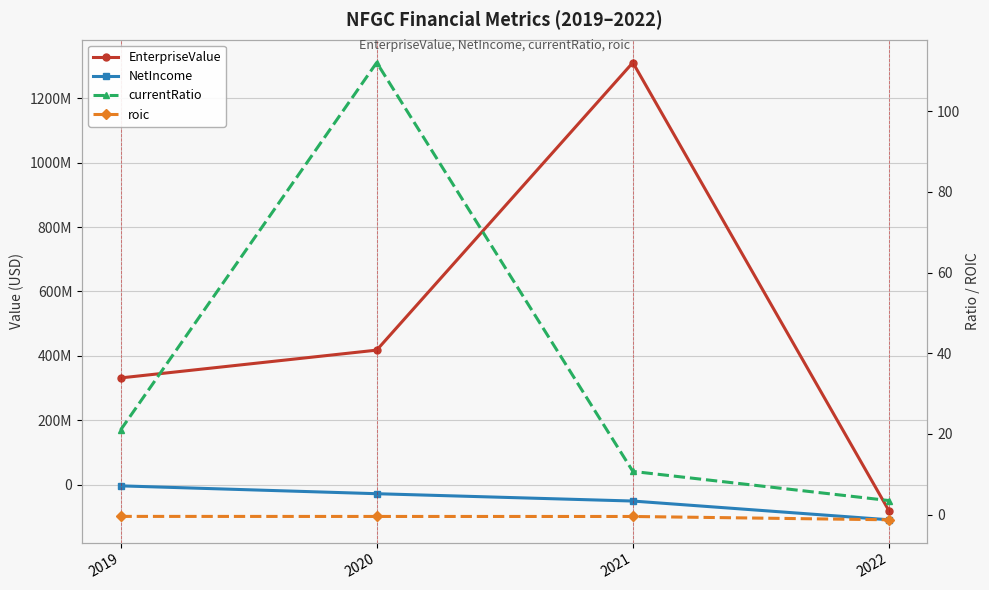

Reading right to left, list all the values displayed in this chart.

EnterpriseValue: -82015046.0	1311550362.9	417737205.2	331296509.1
NetIncome: -109634589.0	-51350889.0	-28552116.0	-4114655.0
currentRatio: 3.5	10.7	112.0	20.9
roic: -1.3	-0.5	-0.5	-0.4